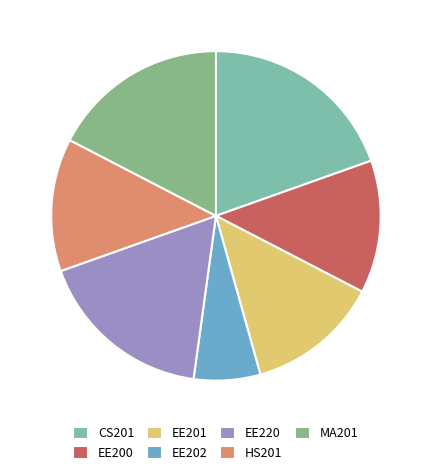

Is there any slice that represents more than half of the pie?

No